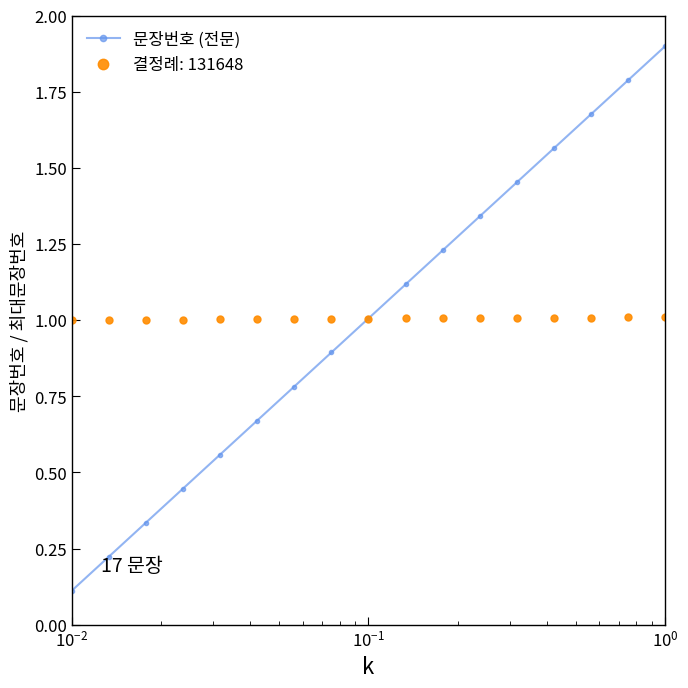

Rank the series by their maximum value, from lowest to highest.

결정례: 131648, 문장번호 (전문)